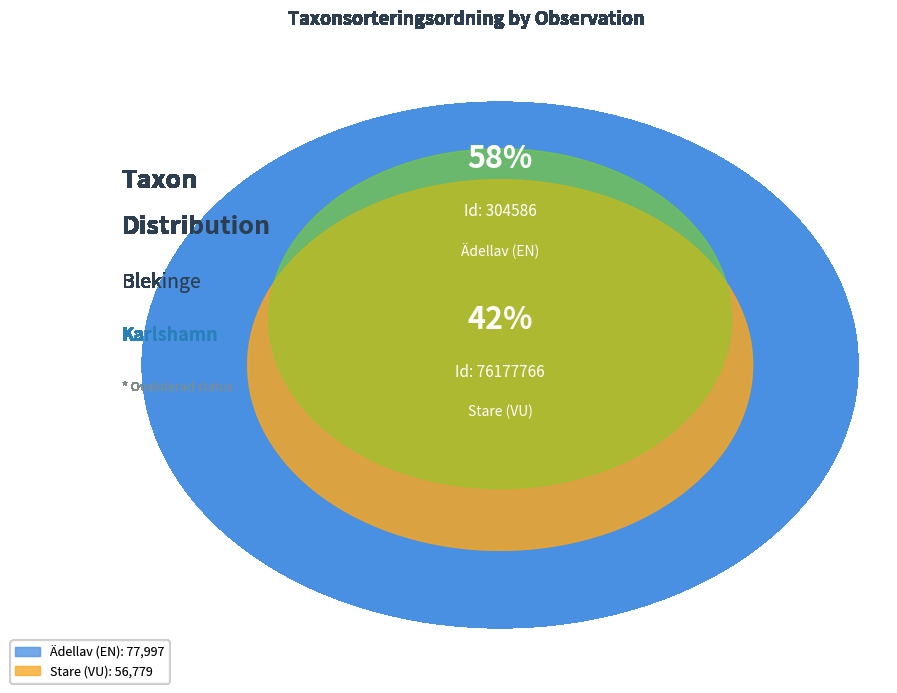

Does 304586 represent more than half of the total?

Yes